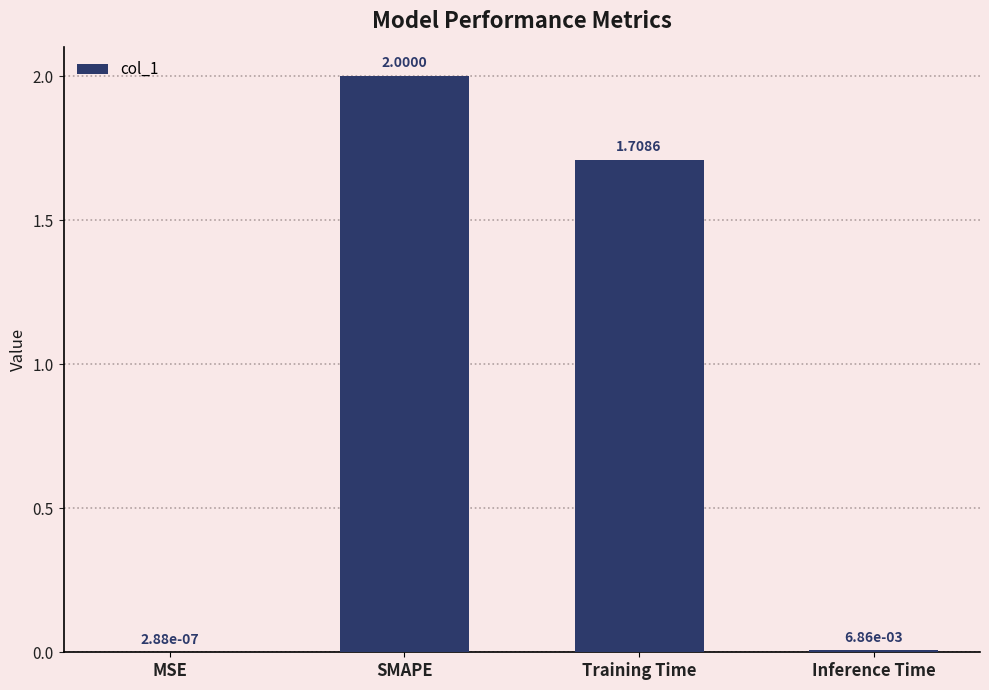

Where is the data nearest to the value 1?

Training Time